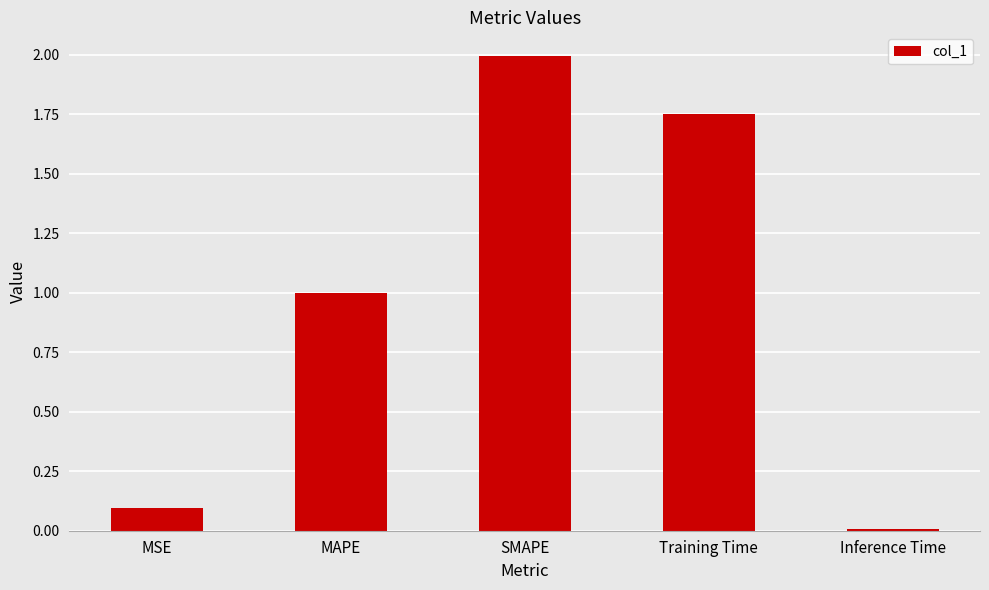

Rank the categories by value from highest to lowest.

SMAPE, Training Time, MAPE, MSE, Inference Time